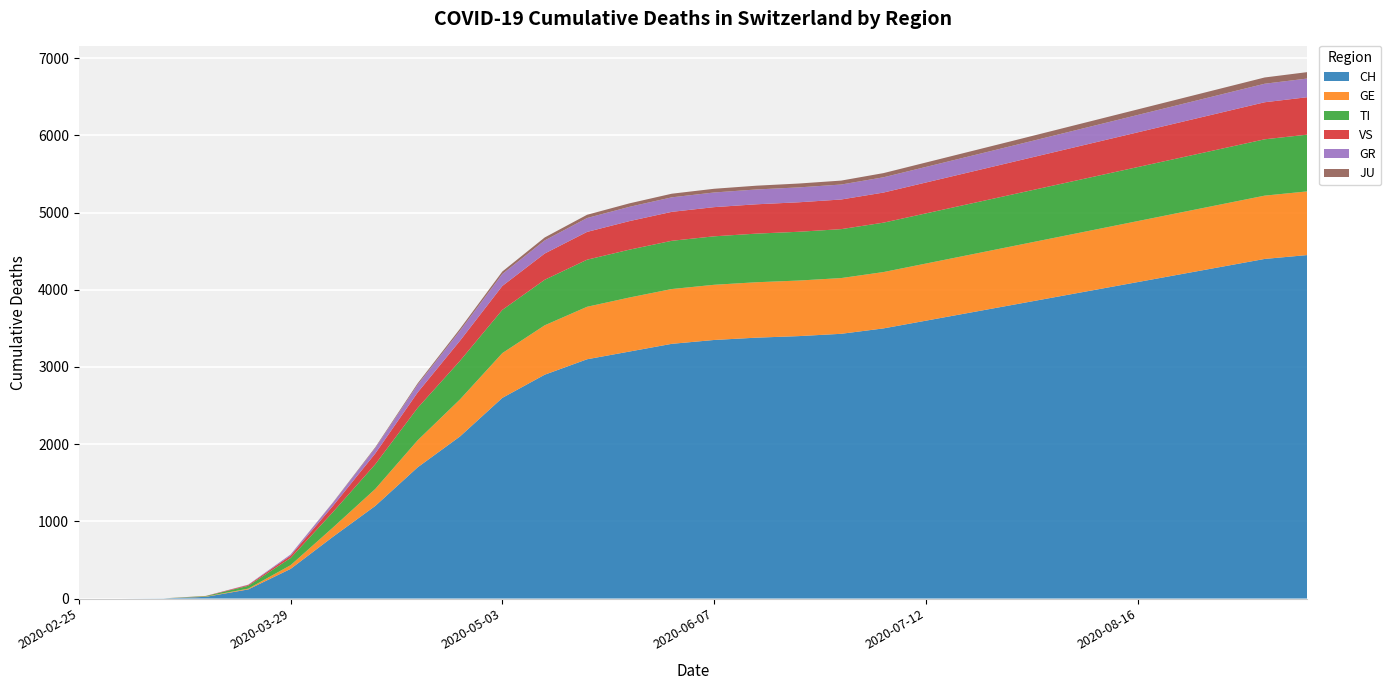

Reading right to left, transcribe all the data shown in this chart.

CH: 2020-09-13=4450	2020-09-06=4400	2020-08-30=4300	2020-08-23=4200	2020-08-16=4100	2020-08-09=4000	2020-08-02=3900	2020-07-26=3800	2020-07-19=3700	2020-07-12=3600	2020-07-05=3500	2020-06-28=3430	2020-06-21=3400	2020-06-14=3380	2020-06-07=3350	2020-05-31=3300	2020-05-24=3200	2020-05-17=3100	2020-05-10=2900	2020-05-03=2600	2020-04-26=2100	2020-04-19=1700	2020-04-12=1200	2020-04-05=800	2020-03-29=384	2020-03-22=118	2020-03-15=22	2020-03-08=2	2020-03-01=0	2020-02-25=0
GE: 2020-09-13=825	2020-09-06=820	2020-08-30=810	2020-08-23=800	2020-08-16=790	2020-08-09=780	2020-08-02=770	2020-07-26=760	2020-07-19=750	2020-07-12=740	2020-07-05=730	2020-06-28=722	2020-06-21=720	2020-06-14=718	2020-06-07=715	2020-05-31=710	2020-05-24=700	2020-05-17=680	2020-05-10=640	2020-05-03=580	2020-04-26=480	2020-04-19=350	2020-04-12=220	2020-04-05=120	2020-03-29=48	2020-03-22=10	2020-03-15=4	2020-03-08=0	2020-03-01=0	2020-02-25=0
TI: 2020-09-13=735	2020-09-06=730	2020-08-30=720	2020-08-23=710	2020-08-16=700	2020-08-09=690	2020-08-02=680	2020-07-26=670	2020-07-19=660	2020-07-12=650	2020-07-05=640	2020-06-28=634	2020-06-21=632	2020-06-14=630	2020-06-07=628	2020-05-31=625	2020-05-24=620	2020-05-17=610	2020-05-10=590	2020-05-03=560	2020-04-26=500	2020-04-19=420	2020-04-12=320	2020-04-05=200	2020-03-29=93	2020-03-22=37	2020-03-15=6	2020-03-08=0	2020-03-01=0	2020-02-25=0
VS: 2020-09-13=485	2020-09-06=480	2020-08-30=470	2020-08-23=460	2020-08-16=450	2020-08-09=440	2020-08-02=430	2020-07-26=420	2020-07-19=410	2020-07-12=400	2020-07-05=390	2020-06-28=384	2020-06-21=382	2020-06-14=380	2020-06-07=378	2020-05-31=375	2020-05-24=370	2020-05-17=360	2020-05-10=340	2020-05-03=310	2020-04-26=260	2020-04-19=200	2020-04-12=140	2020-04-05=80	2020-03-29=31	2020-03-22=11	2020-03-15=2	2020-03-08=0	2020-03-01=0	2020-02-25=0
GR: 2020-09-13=242	2020-09-06=240	2020-08-30=235	2020-08-23=230	2020-08-16=225	2020-08-09=220	2020-08-02=215	2020-07-26=210	2020-07-19=206	2020-07-12=202	2020-07-05=198	2020-06-28=194	2020-06-21=193	2020-06-14=192	2020-06-07=190	2020-05-31=188	2020-05-24=185	2020-05-17=180	2020-05-10=170	2020-05-03=155	2020-04-26=130	2020-04-19=100	2020-04-12=70	2020-04-05=40	2020-03-29=15	2020-03-22=4	2020-03-15=0	2020-03-08=0	2020-03-01=0	2020-02-25=0
JU: 2020-09-13=83	2020-09-06=81	2020-08-30=78	2020-08-23=75	2020-08-16=72	2020-08-09=69	2020-08-02=66	2020-07-26=63	2020-07-19=60	2020-07-12=57	2020-07-05=54	2020-06-28=51	2020-06-21=50	2020-06-14=49	2020-06-07=48	2020-05-31=47	2020-05-24=45	2020-05-17=42	2020-05-10=38	2020-05-03=32	2020-04-26=25	2020-04-19=18	2020-04-12=10	2020-04-05=5	2020-03-29=0	2020-03-22=0	2020-03-15=0	2020-03-08=0	2020-03-01=0	2020-02-25=0